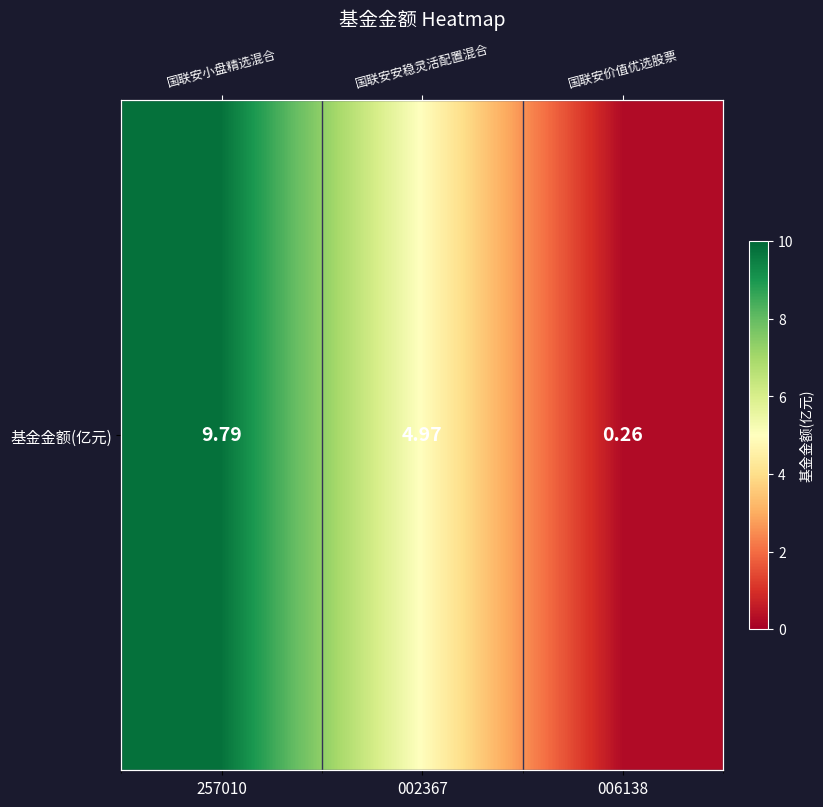

List the labels in order of value, smallest first.

006138, 002367, 257010